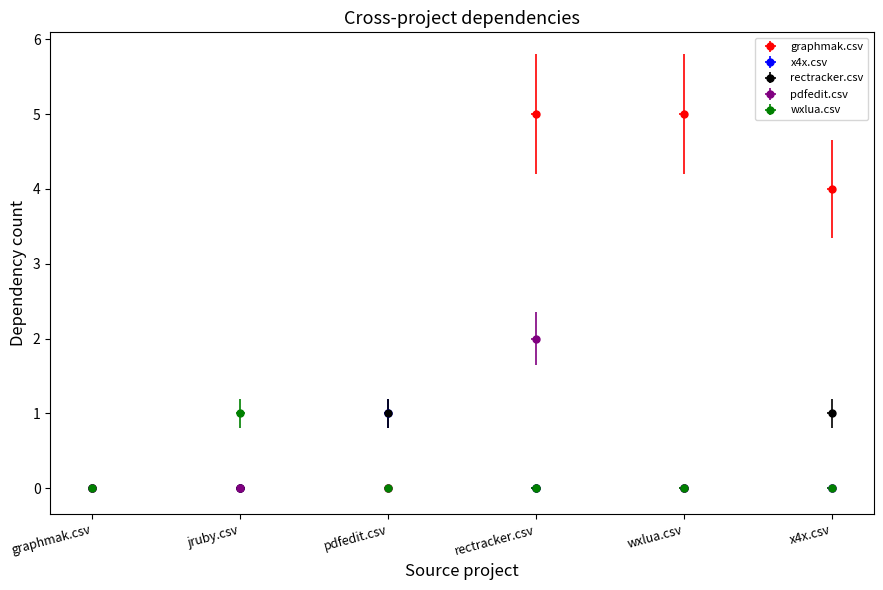

Reading right to left, extract all data points from this chart.

graphmak.csv: 4	5	5	0	0	0
x4x.csv: 0	0	0	1	0	0
rectracker.csv: 1	0	0	1	0	0
pdfedit.csv: 0	0	2	0	0	0
wxlua.csv: 0	0	0	0	1	0